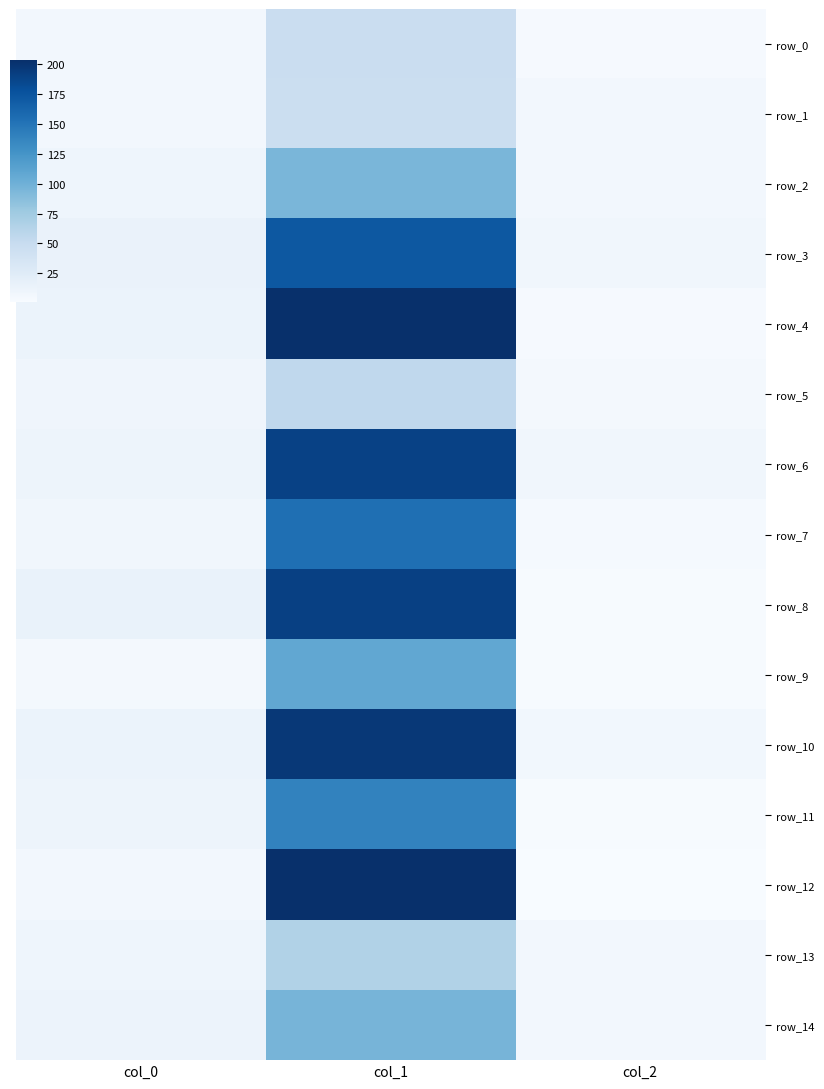

At which category does the chart reach its minimum across all series?

col_2